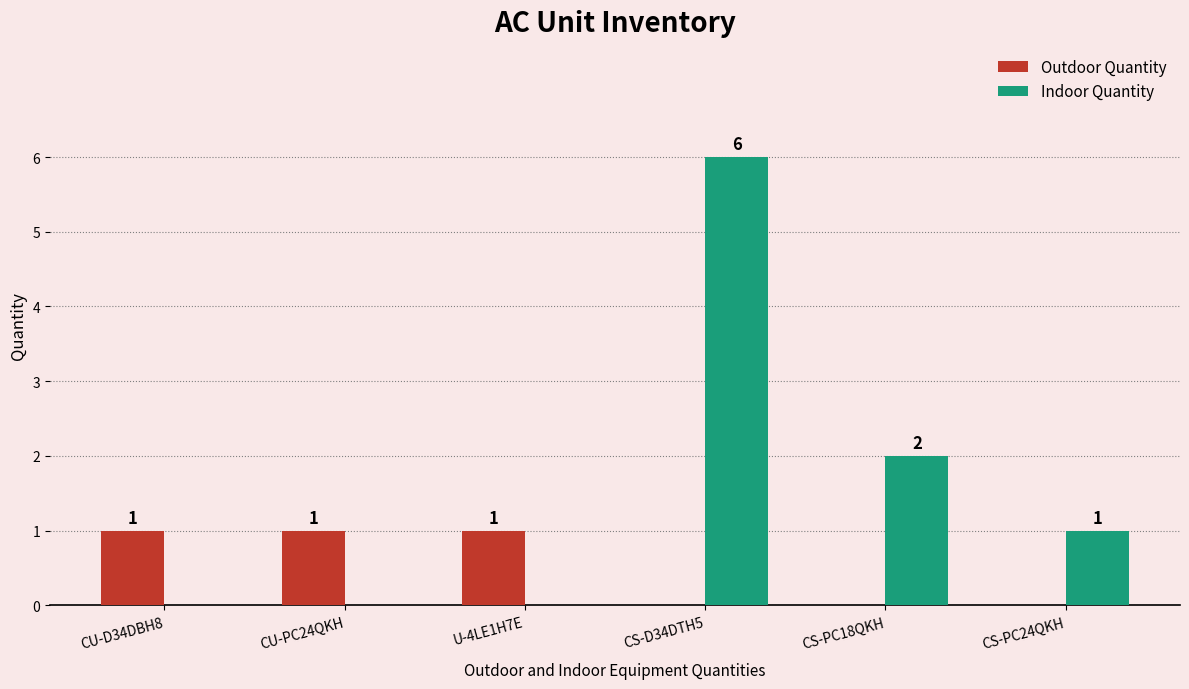

Reading left to right, transcribe all the data shown in this chart.

Outdoor Quantity: CU-D34DBH8=1	CU-PC24QKH=1	U-4LE1H7E=1	CS-D34DTH5=0	CS-PC18QKH=0	CS-PC24QKH=0
Indoor Quantity: CU-D34DBH8=0	CU-PC24QKH=0	U-4LE1H7E=0	CS-D34DTH5=6	CS-PC18QKH=2	CS-PC24QKH=1